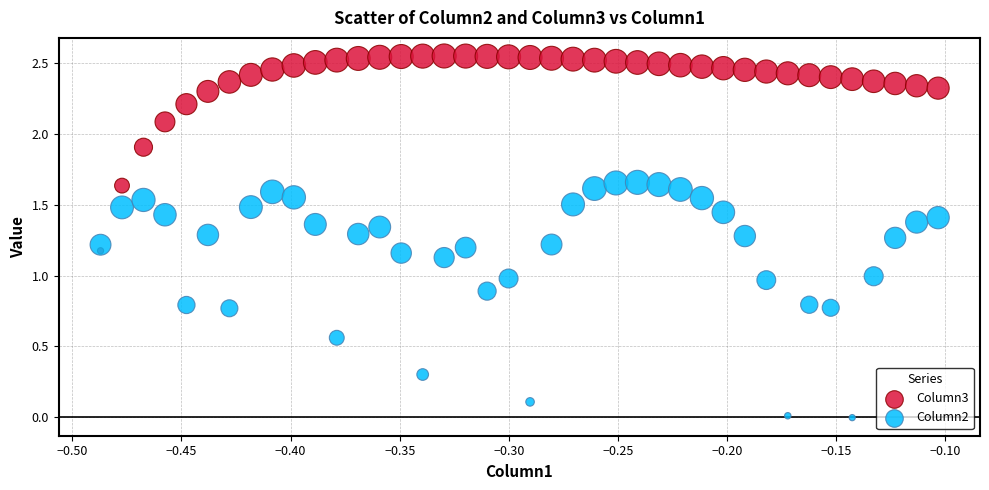

Across all data points, what is the range of X values (max minus min)?

0.4